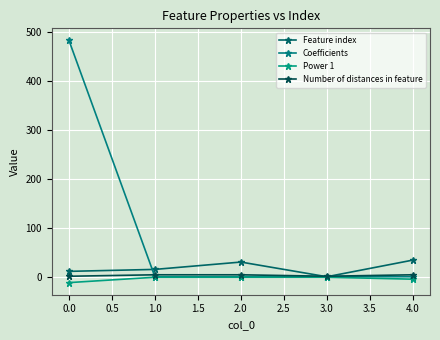

What is the highest value of the Power 1 series?

-1.0